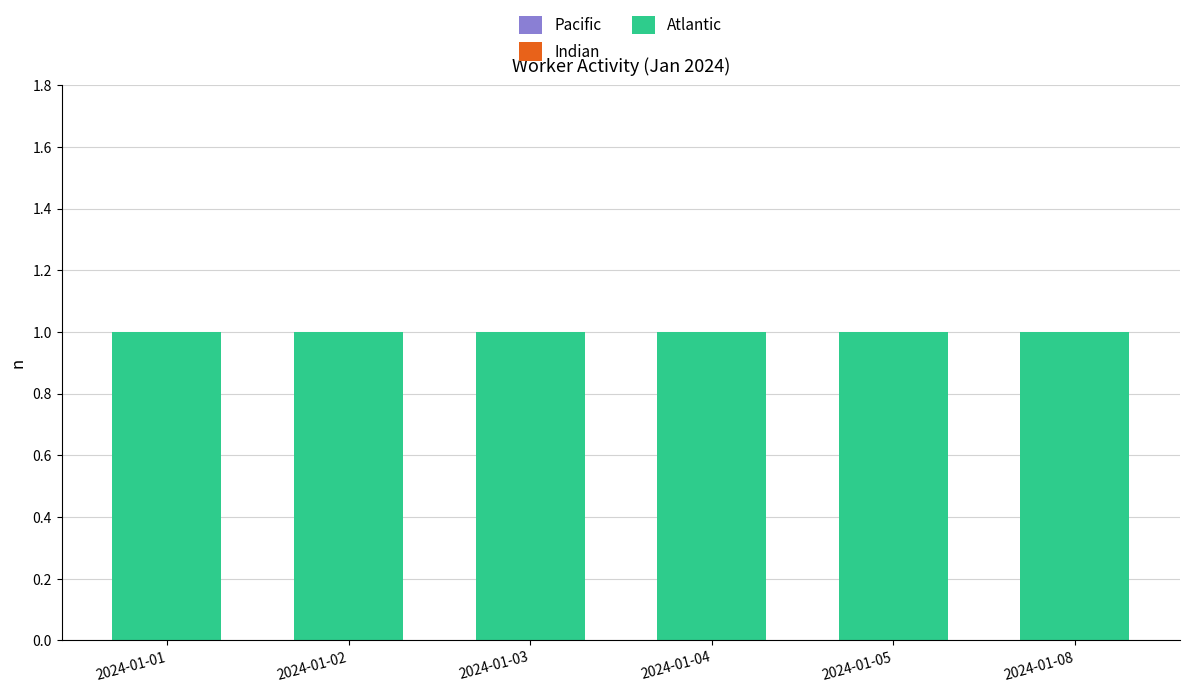

Is the value of Indian at 2024-01-04 greater than the value of Atlantic at 2024-01-03?

No